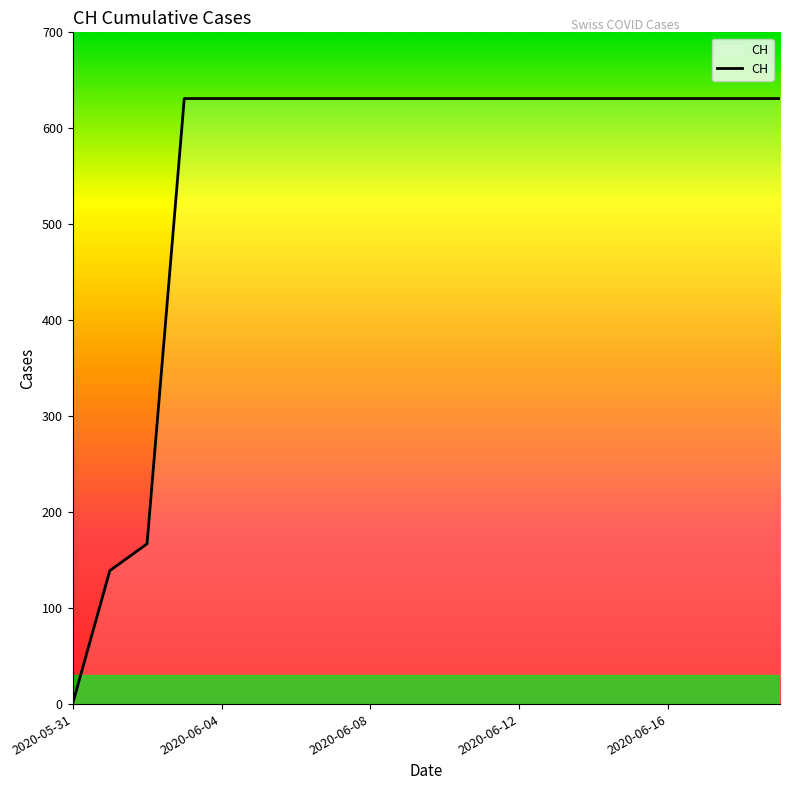

What is the difference between the maximum and minimum values?

631